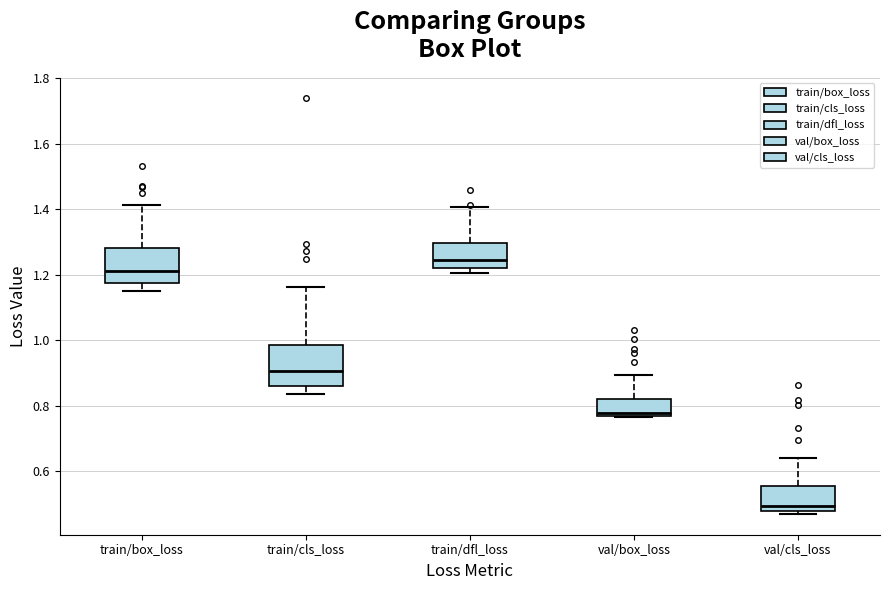

Which box has the highest median line?

train/dfl_loss